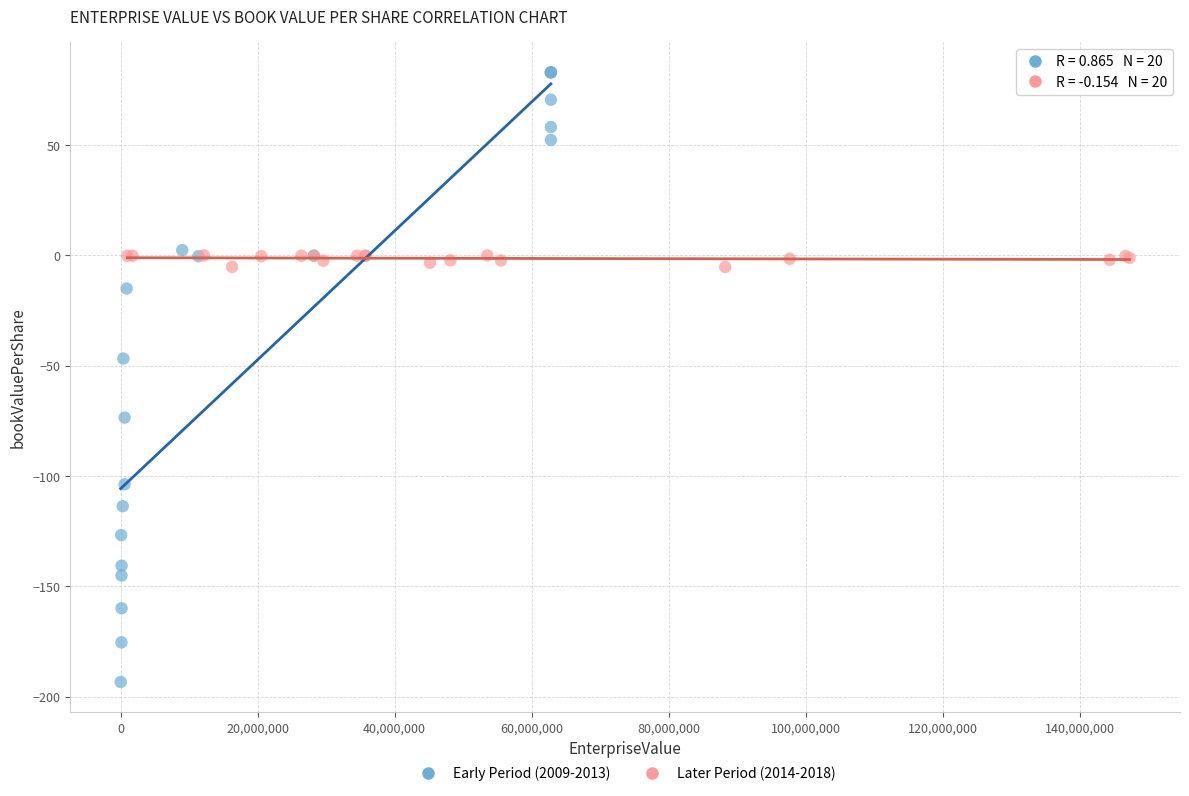

Which series contains the lowest Y value?

Early Period (2009-2013)